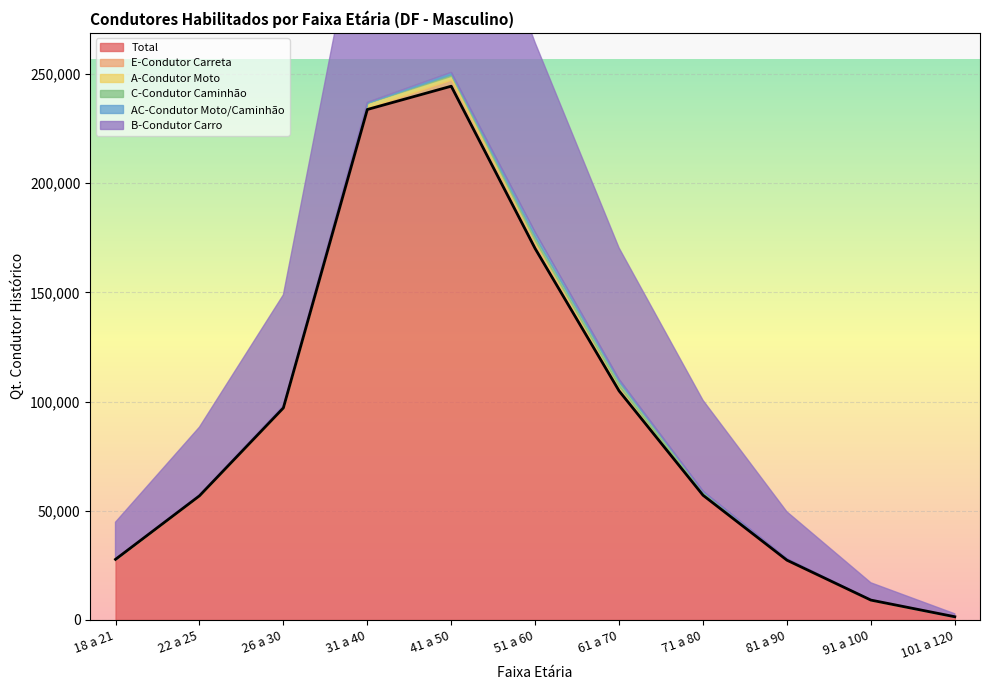

At which label is Total closest to 122936?

61 a 70